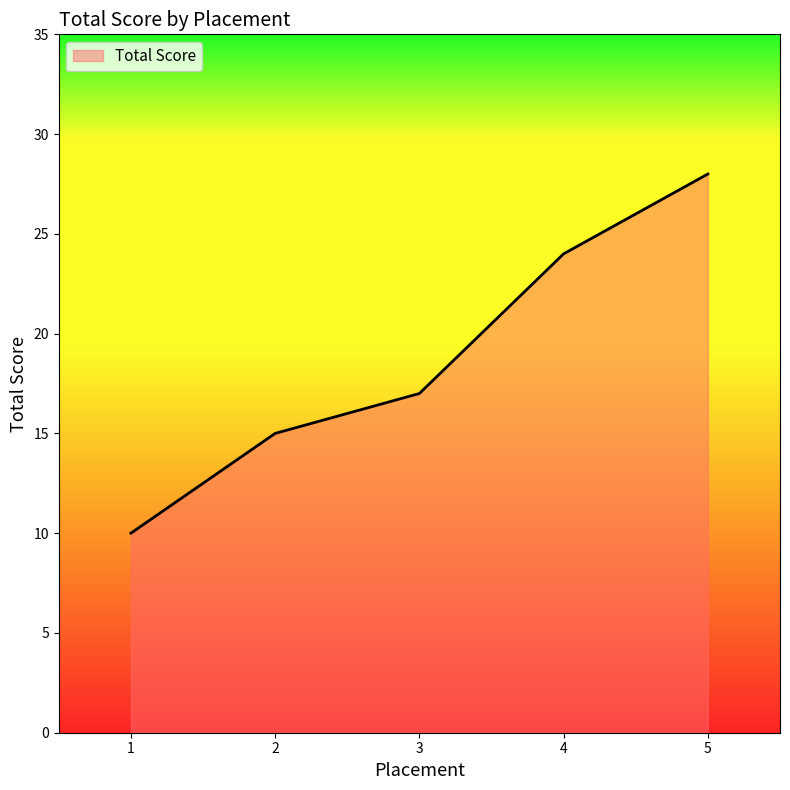

Between 2 and 1, which is larger?

2